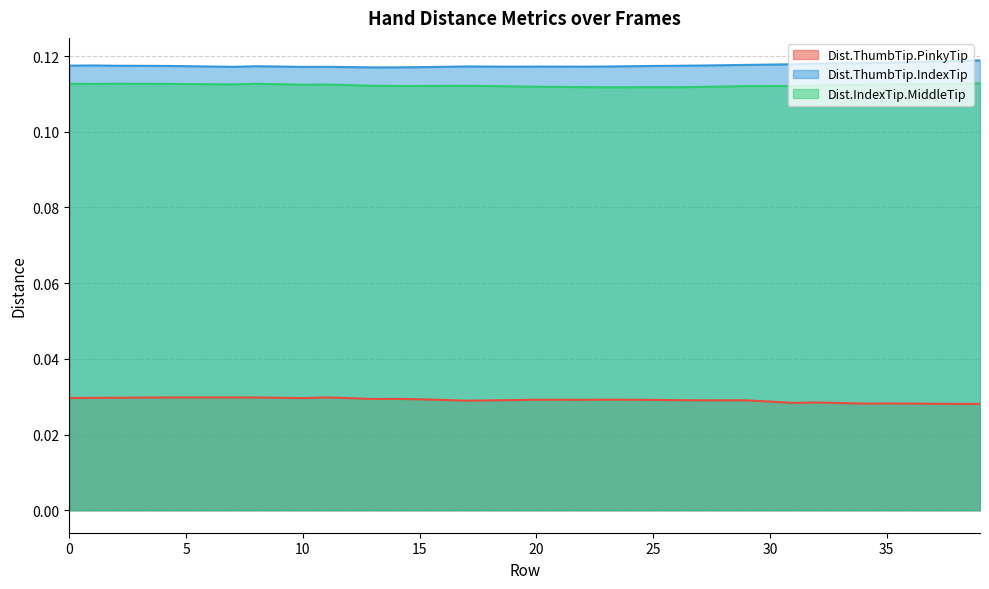

What is the sum of all Dist.IndexTip.MiddleTip values?

4.5